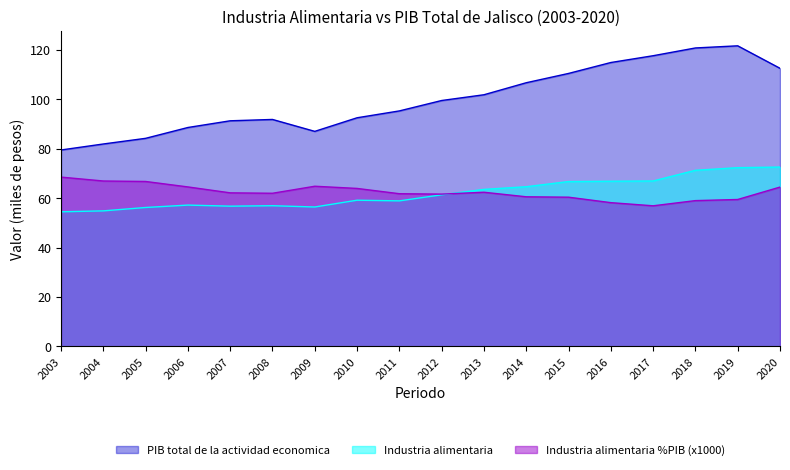

At how many categories does at least one series exceed 82?

16